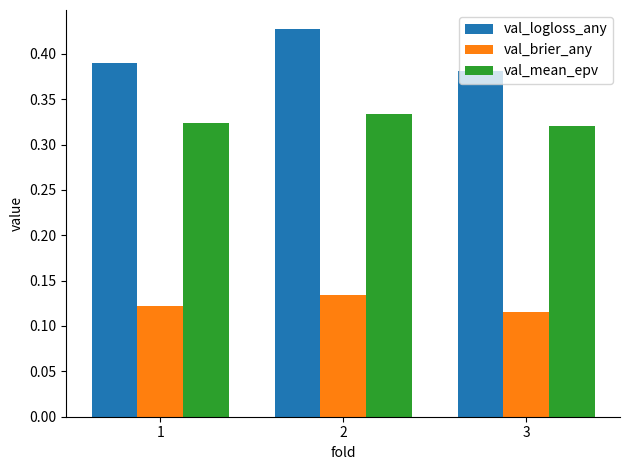

What is the sum of the val_mean_epv values at 1 and 3?

0.6